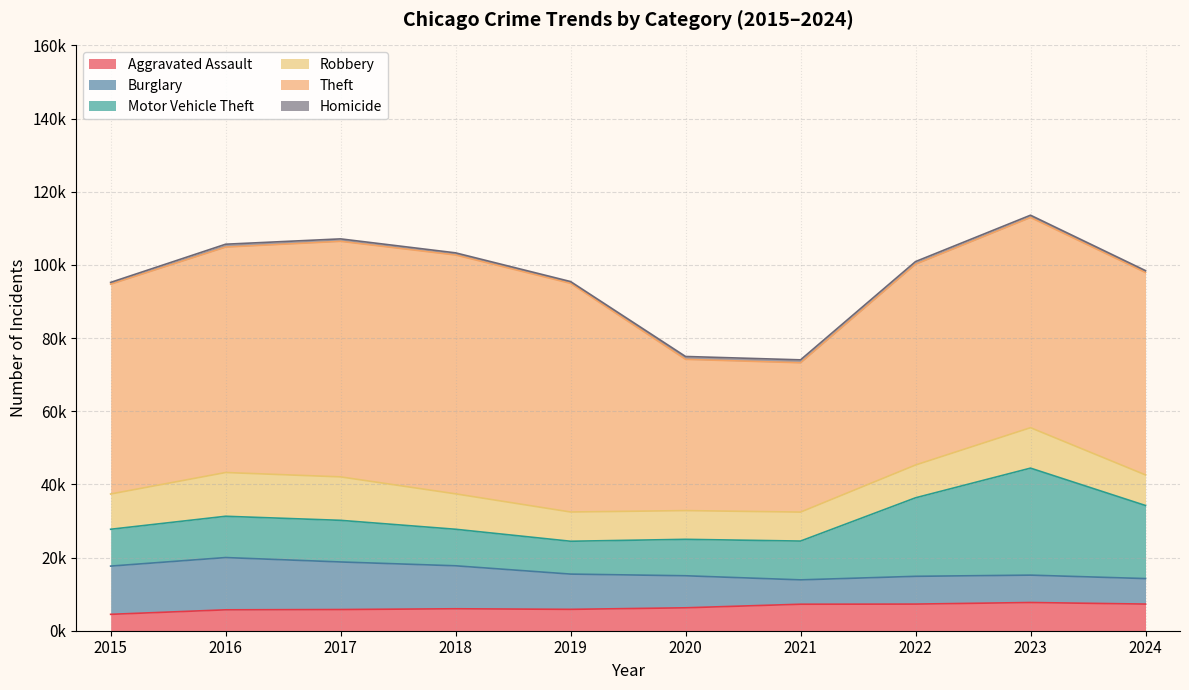

What is the difference between the maximum and second lowest values in the Robbery series?

4040